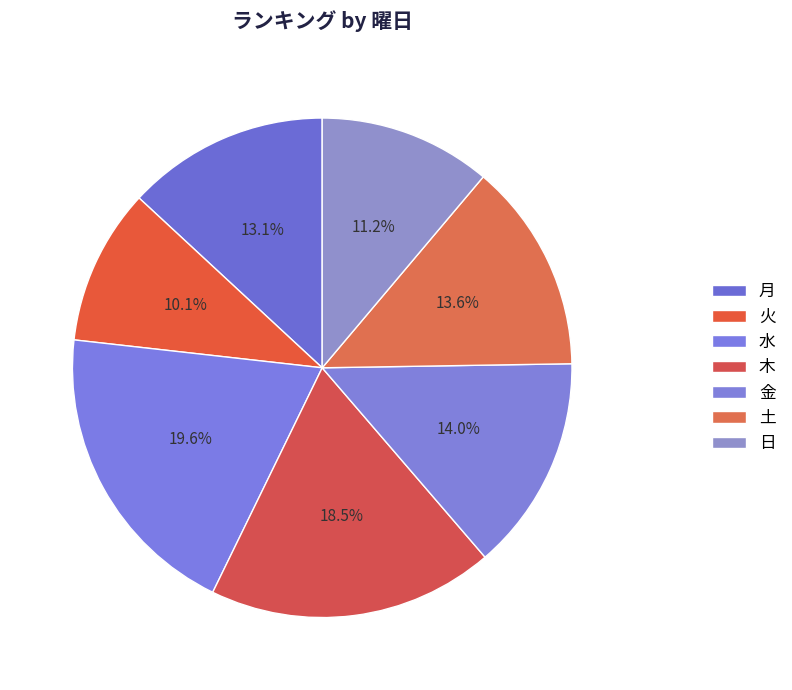

Which category has the smallest portion of the pie?

火